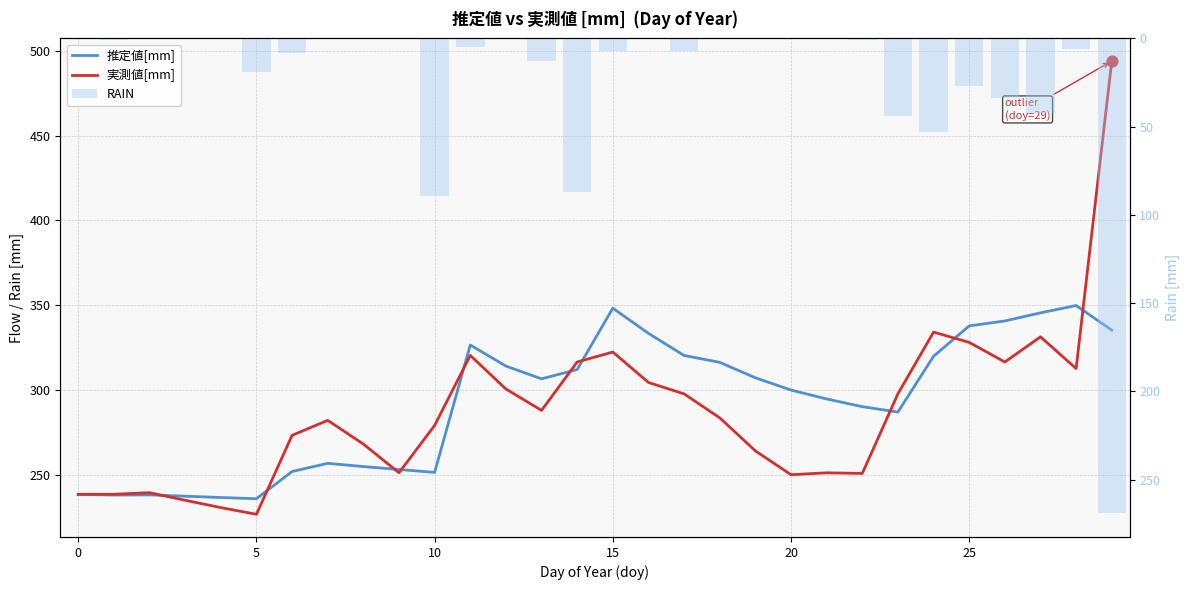

Which series reaches the maximum Y coordinate?

実測値[mm]